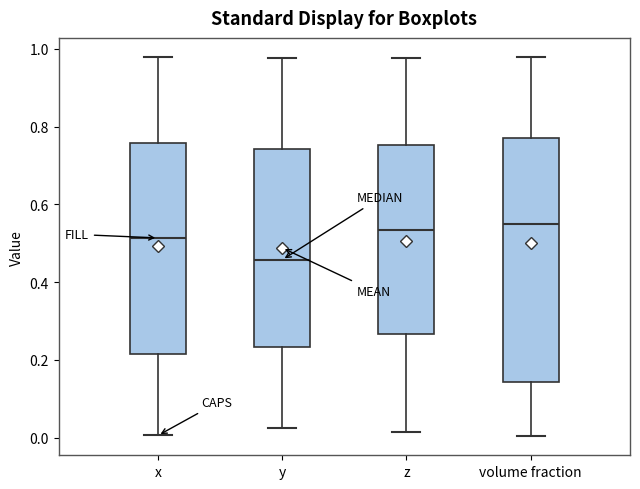

Reading left to right, read every box against the y-axis: the position of its median line, the range the box covers, and the ends of its whiskers. The values are not printed on the chart, so give them approximately, as read against the axis.

x: median 0.52, box 0.22 to 0.76, whiskers 0.00 to 0.98
y: median 0.46, box 0.24 to 0.74, whiskers 0.02 to 0.98
z: median 0.54, box 0.26 to 0.76, whiskers 0.02 to 0.98
volume fraction: median 0.54, box 0.14 to 0.78, whiskers 0.00 to 0.98